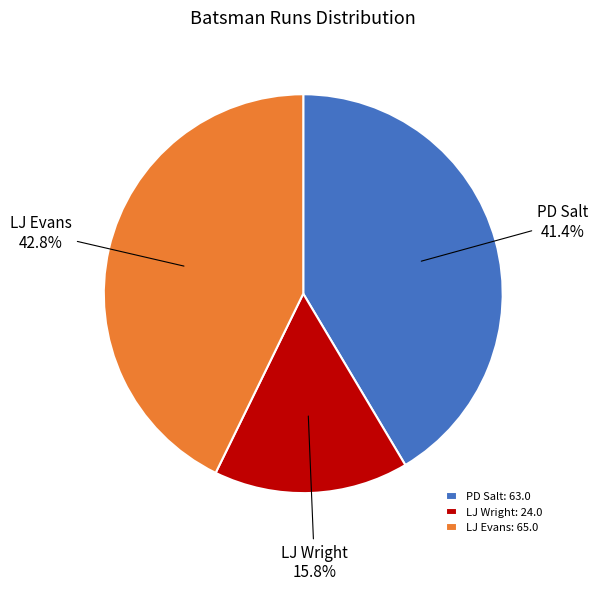

Which category has the smallest portion of the pie?

LJ Wright